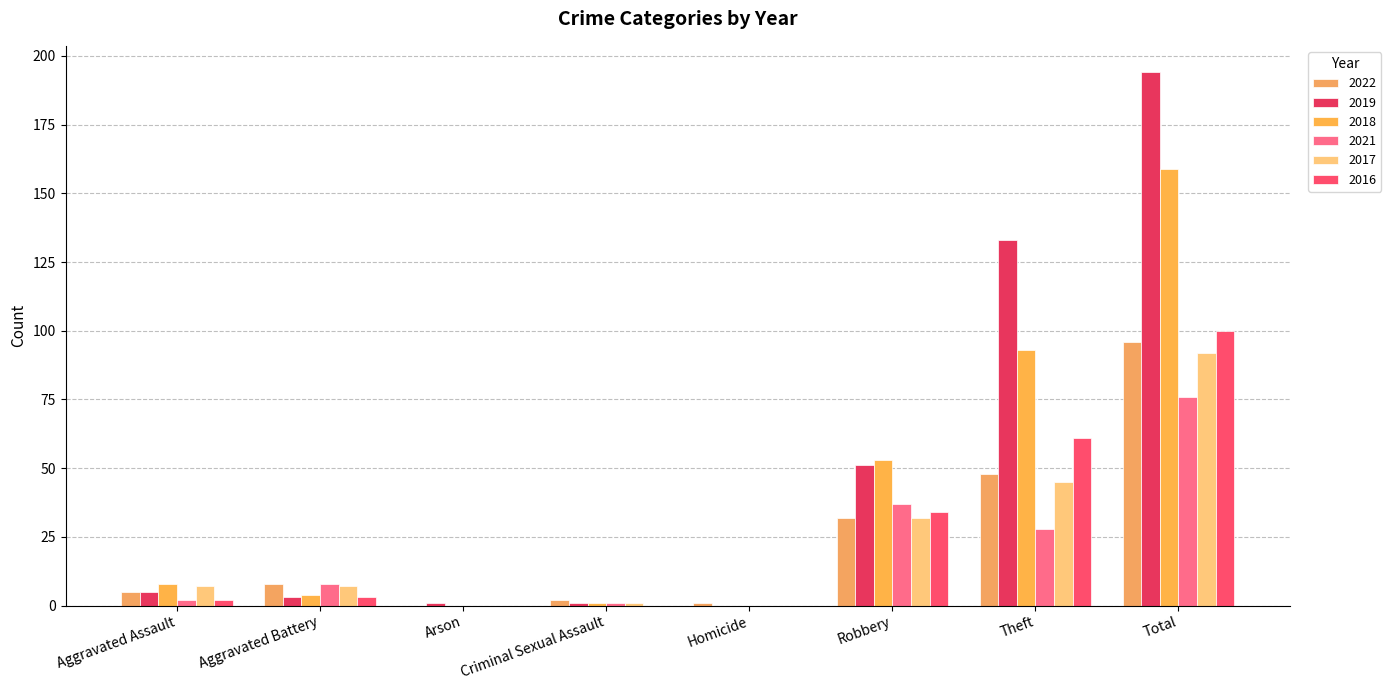

At which label is 2018 closest to 79?

Theft